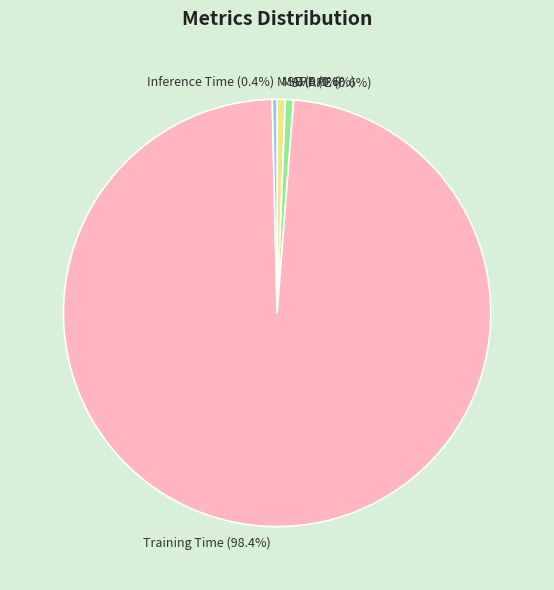

To the nearest percent, what portion does Training Time represent?

98%